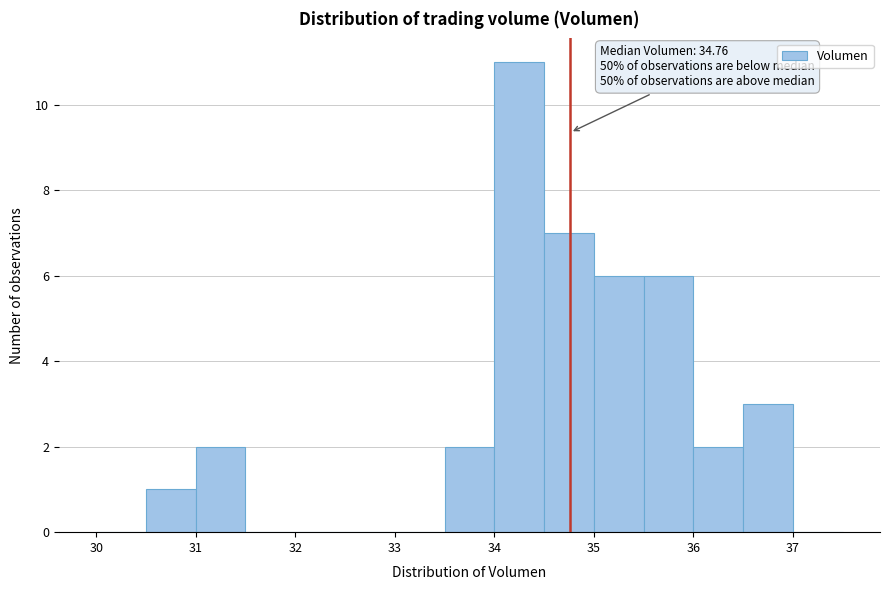

Which range on the x-axis has the tallest bar?

34.0 to 34.5